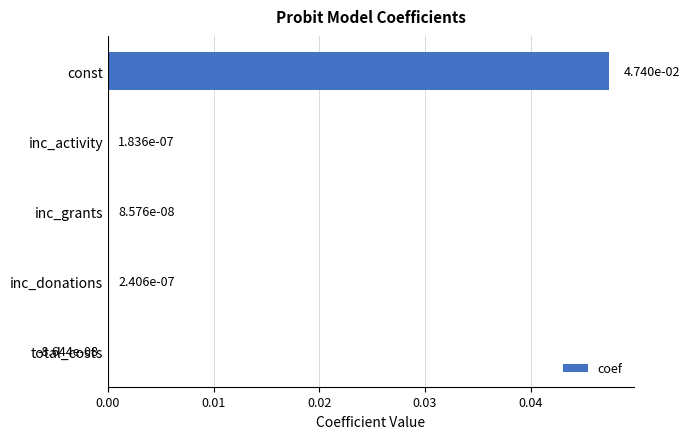

At which category does the chart reach its peak across all series?

const